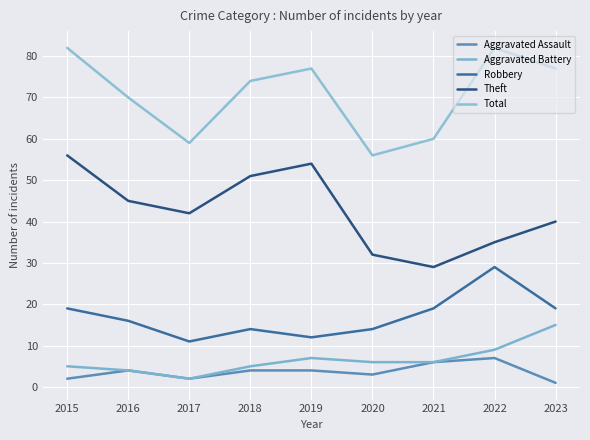

What are all the series names shown in the legend?

Aggravated Assault, Aggravated Battery, Robbery, Theft, Total